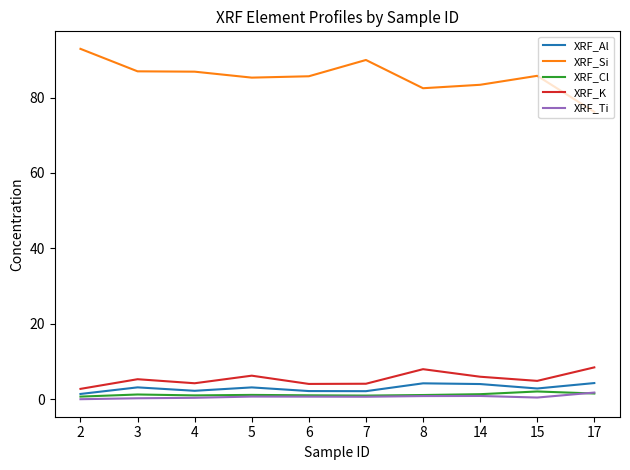

What is the highest value of the XRF_Al series?

4.3